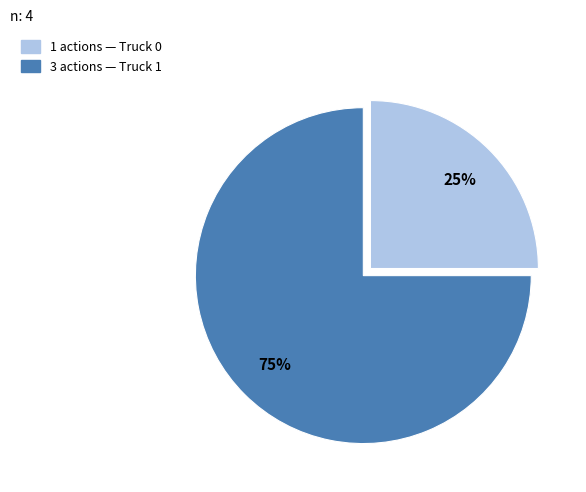

Does any single category account for the majority?

Yes